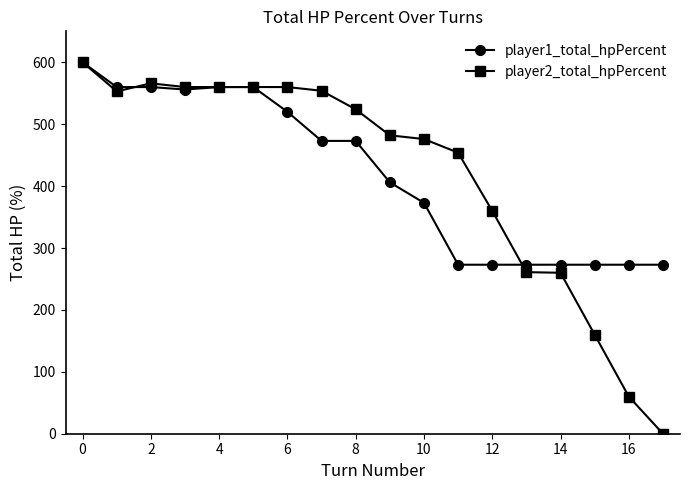

At how many categories does at least one series exceed 280?

13